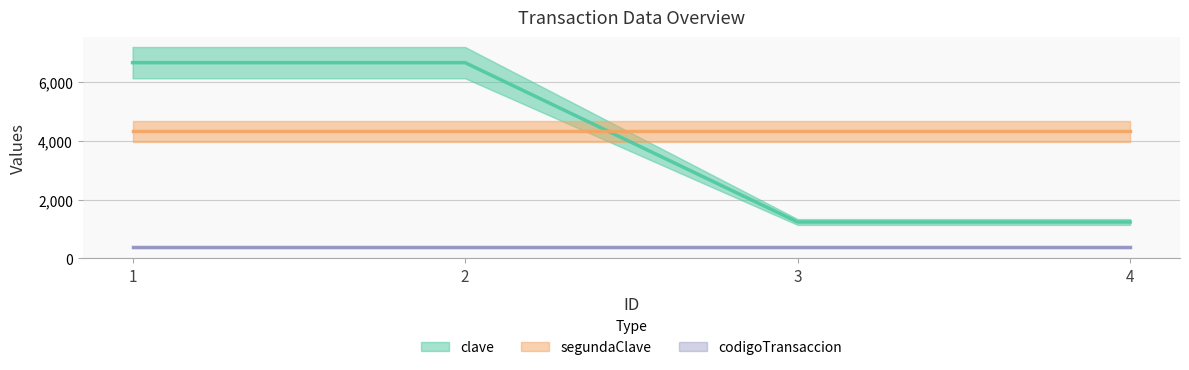

Read the clave value at 4.

1234